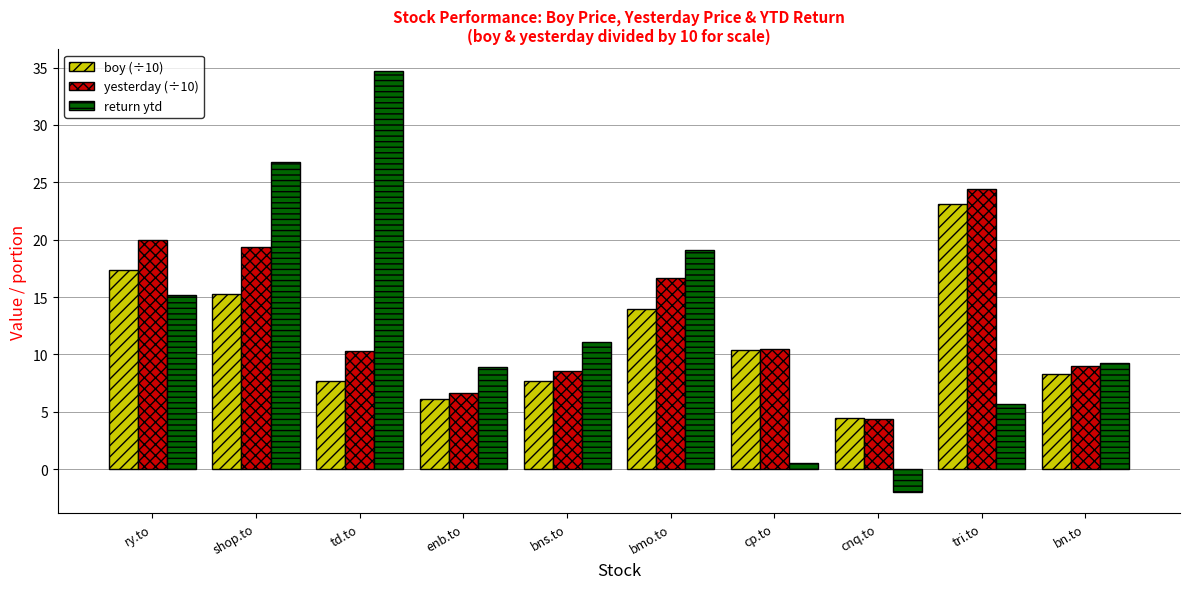

The value of yesterday (÷10) at cp.to is 10.5. True or false?

True